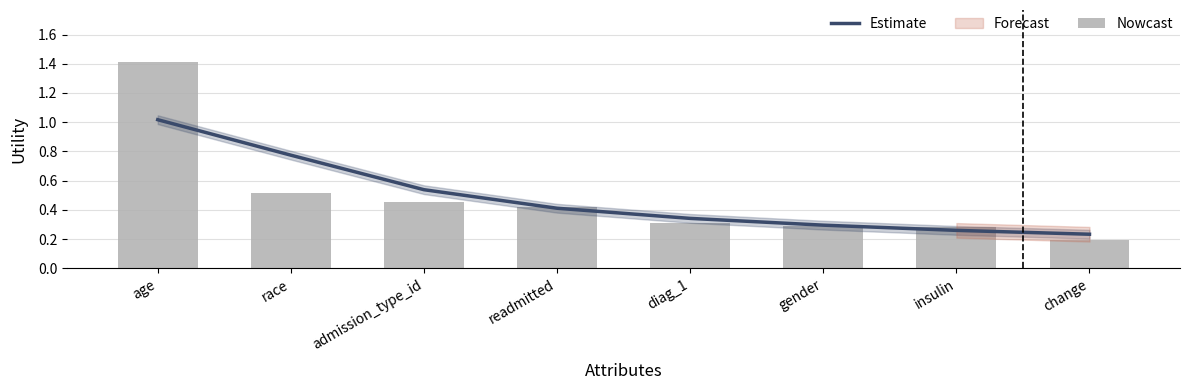

Which series has the largest range (max minus min)?

Nowcast